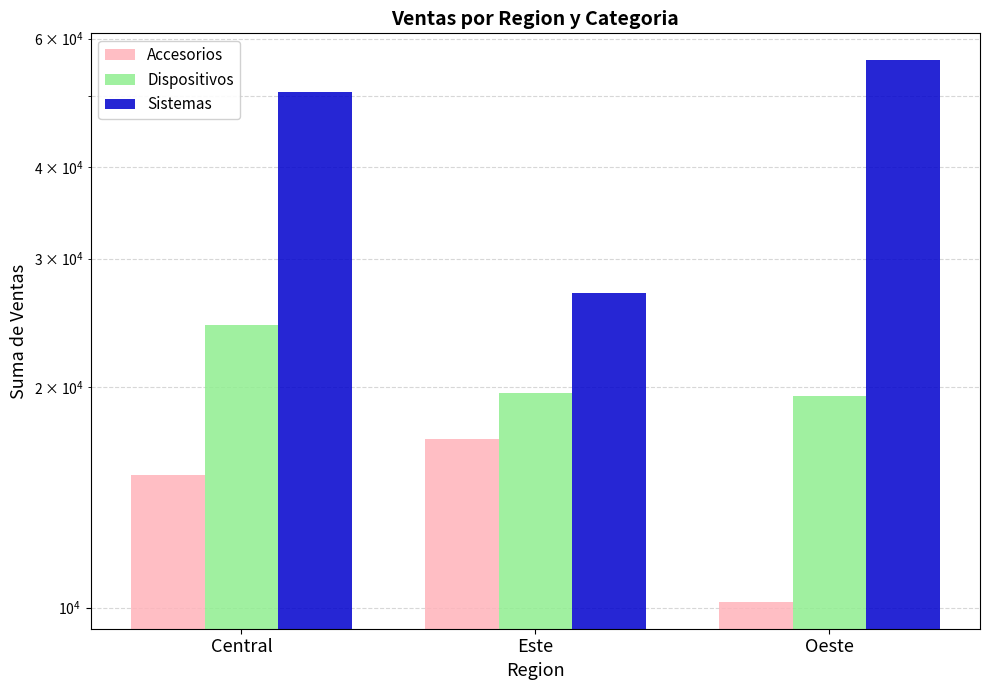

What is the total value across all series at Este?

63555